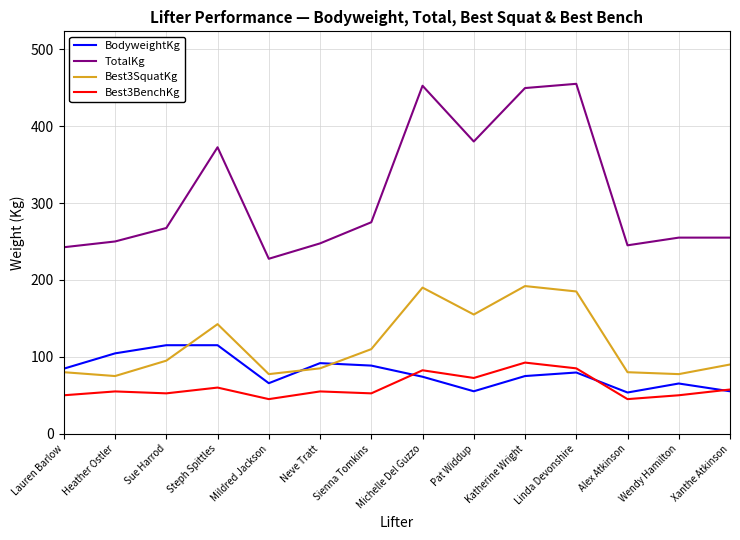

How many lines are shown in the chart?

4